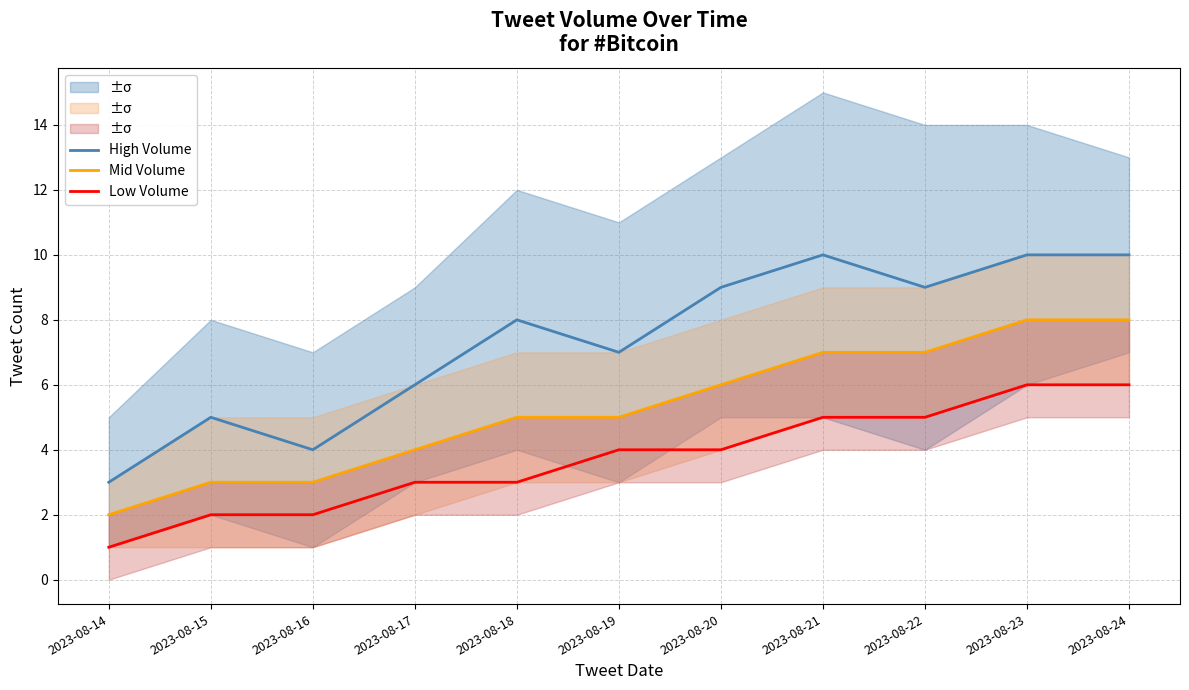

True or false: High Volume and Mid Volume cross at least once.

False